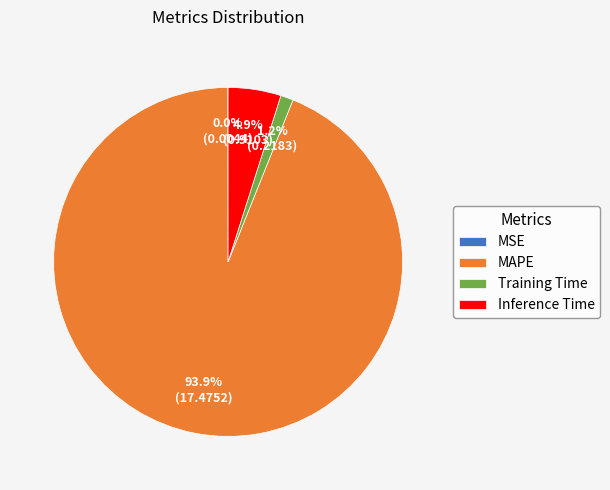

To the nearest percent, what portion does MAPE represent?

94%